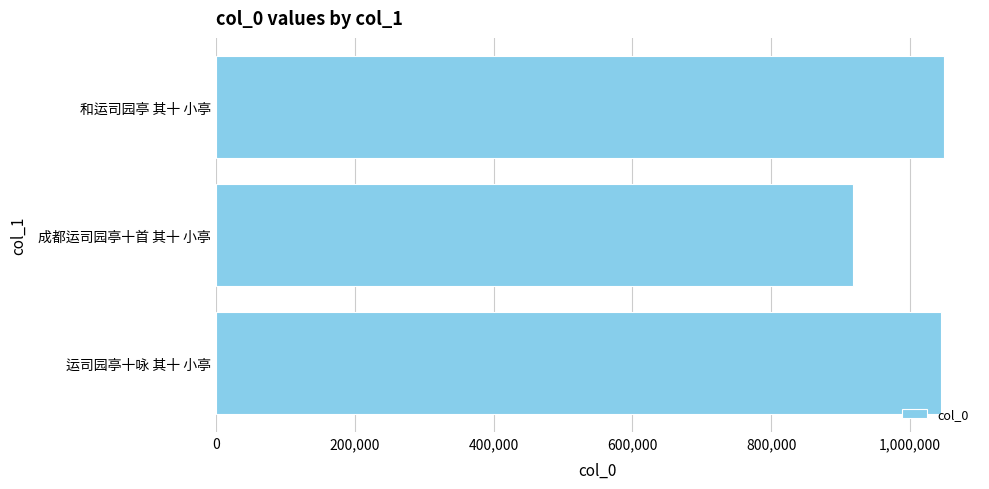

What is the value of the 3rd bar from the top?

1044616